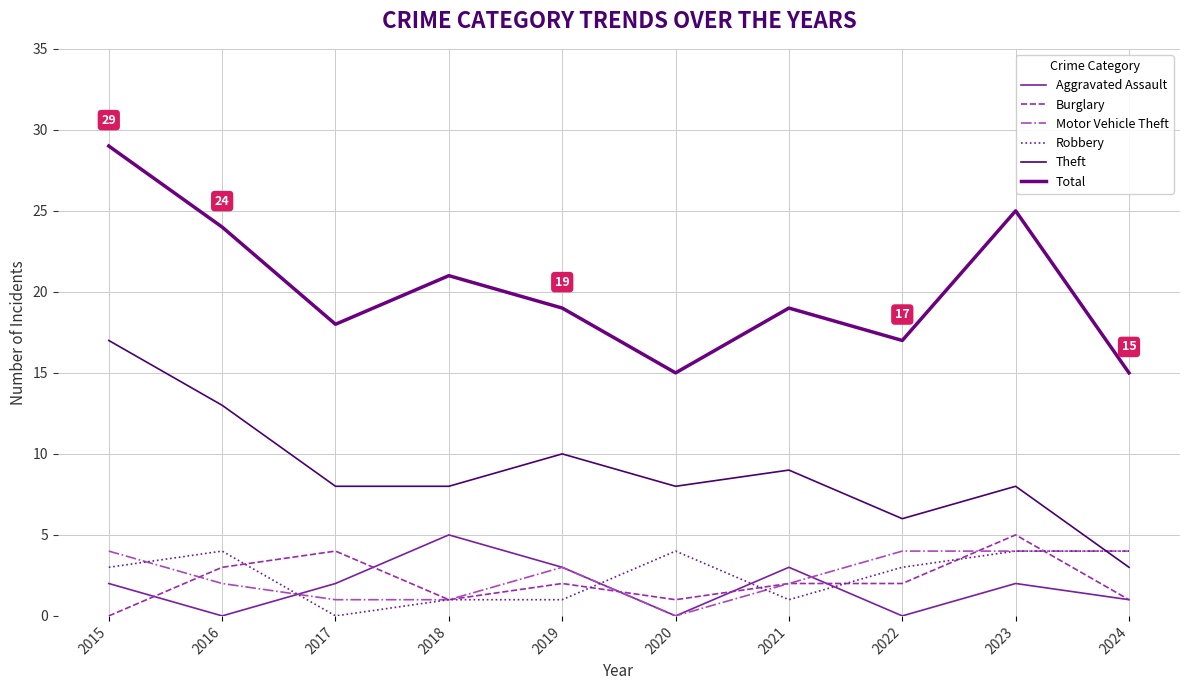

Which series has the largest total across all categories?

Total